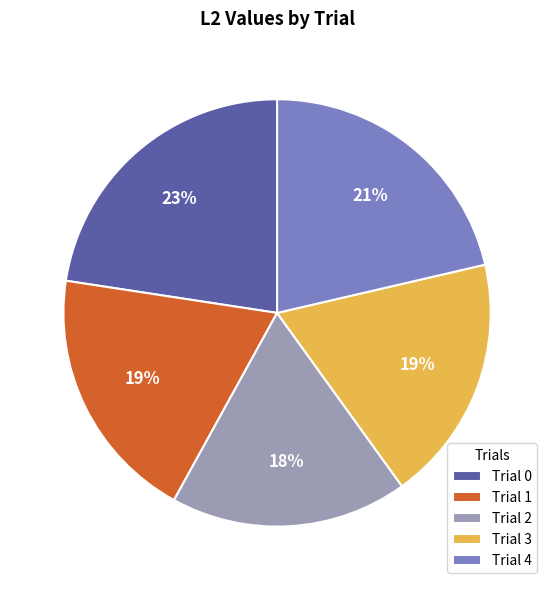

To the nearest percent, what is the combined percentage of Trial 2 and Trial 4?

39%